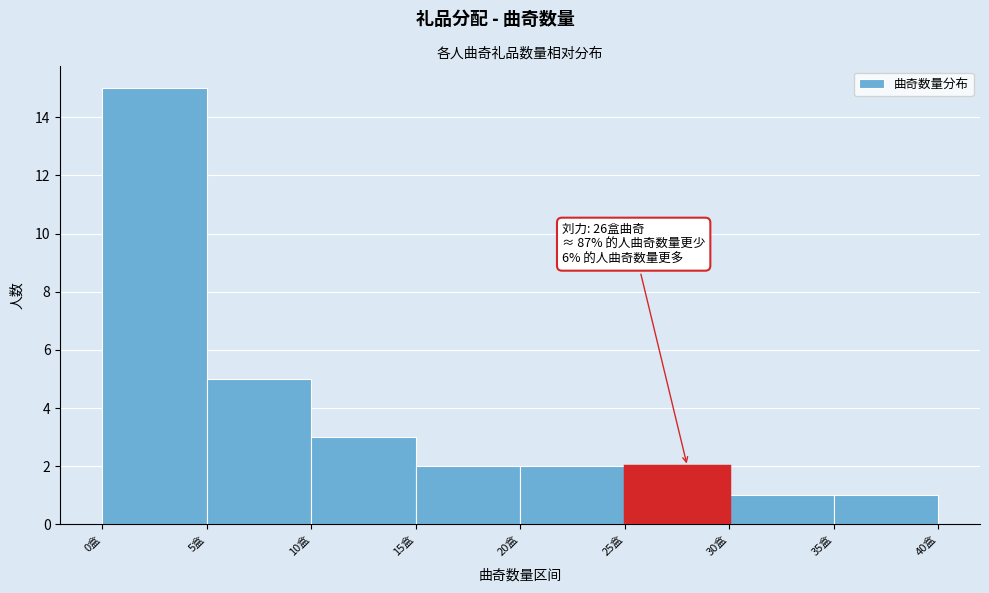

Over which range of the x-axis is the bar tallest?

0 to 5